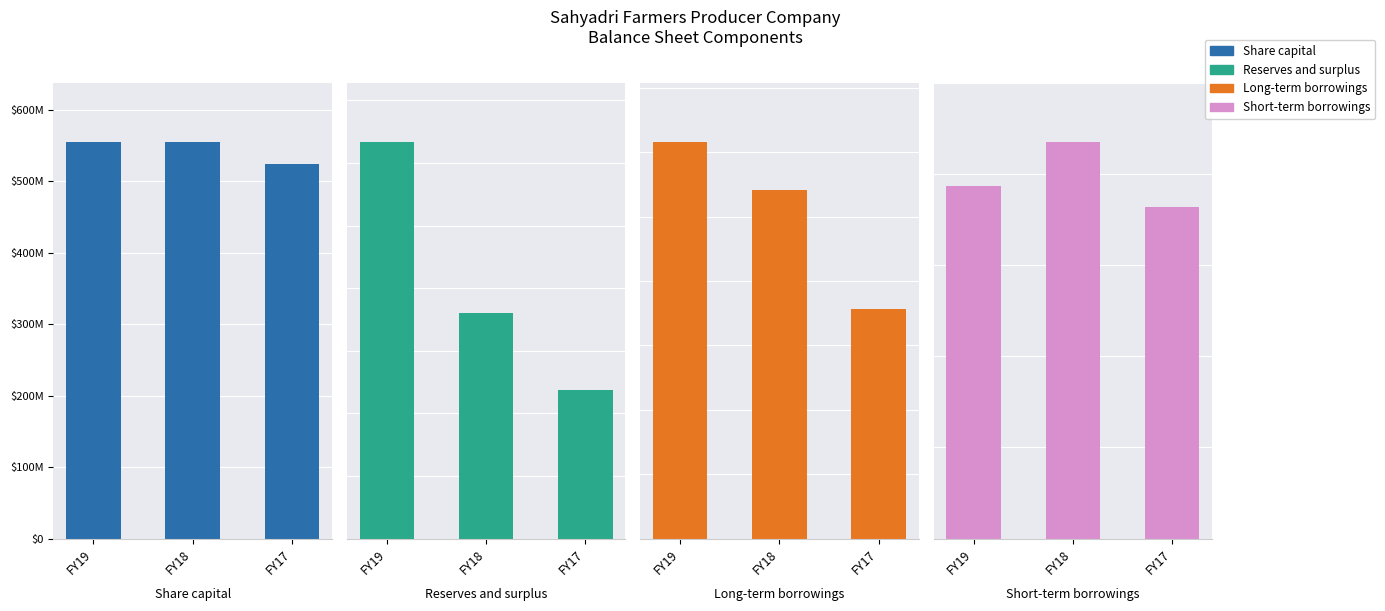

Reading left to right, extract all data points from this chart.

Share capital: FY19=554990000	FY18=554905000	FY17=524670000
Reserves and surplus: FY19=633444000	FY18=359938000	FY17=236623000
Long-term borrowings: FY19=307999000	FY18=270908000	FY17=178240000
Short-term borrowings: FY19=386675000	FY18=434837000	FY17=363761000